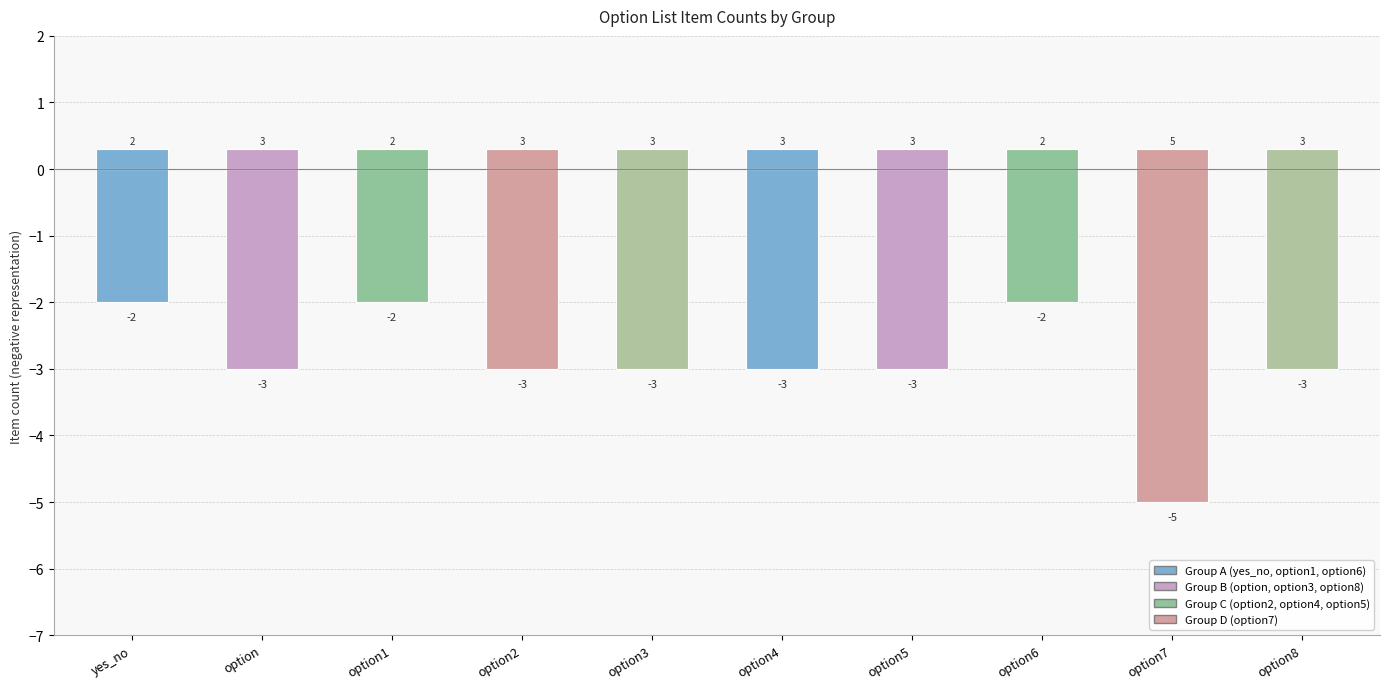

What is the minimum value shown in the chart?

-5